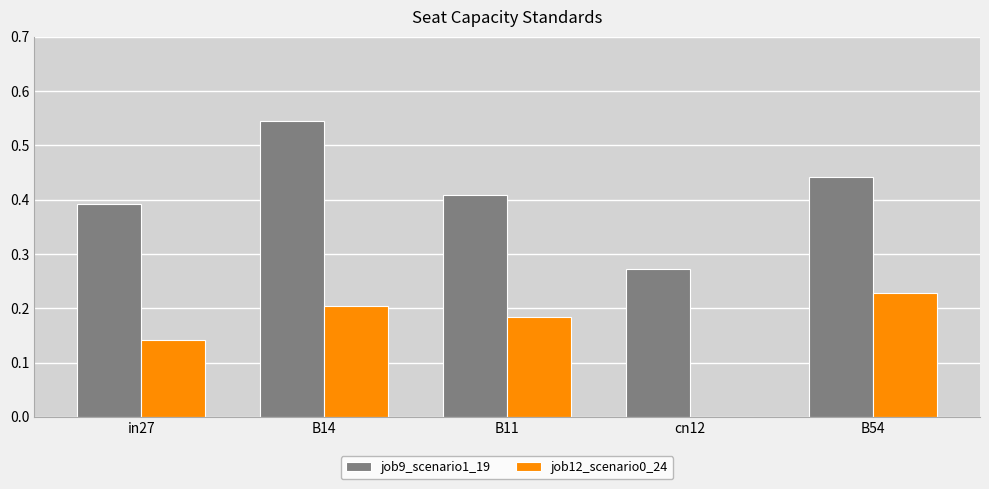

Which series has the largest total across all categories?

job9_scenario1_19